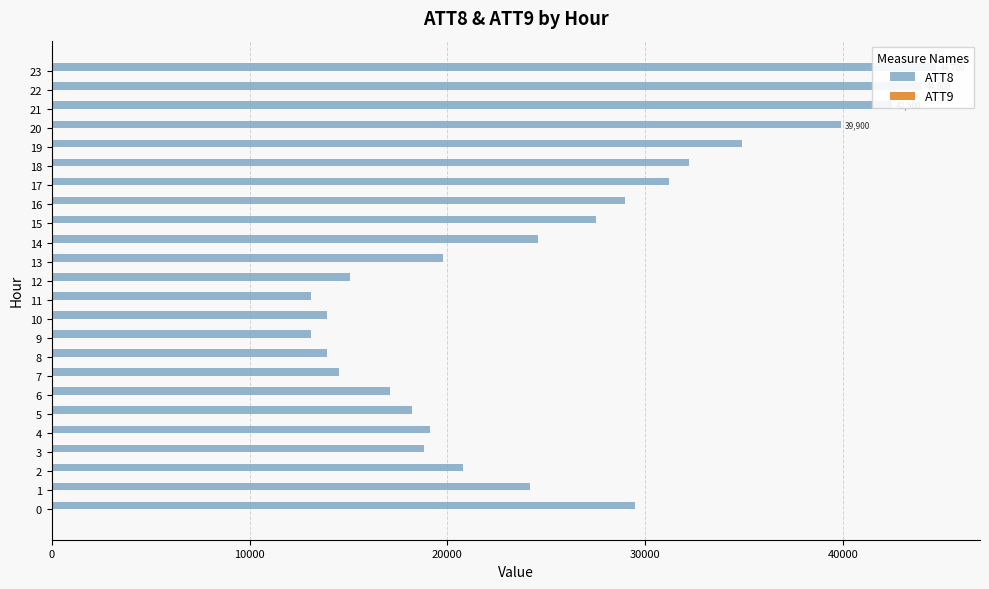

At how many categories does at least one series exceed 21130?

12